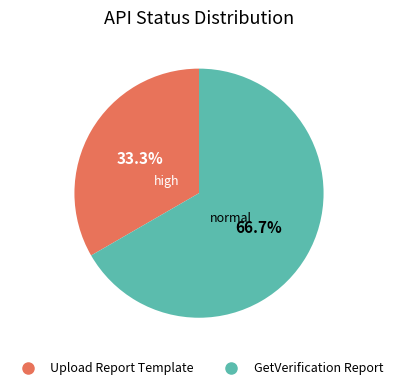

Rank the categories by value from highest to lowest.

GetVerification Report, Upload Report Template